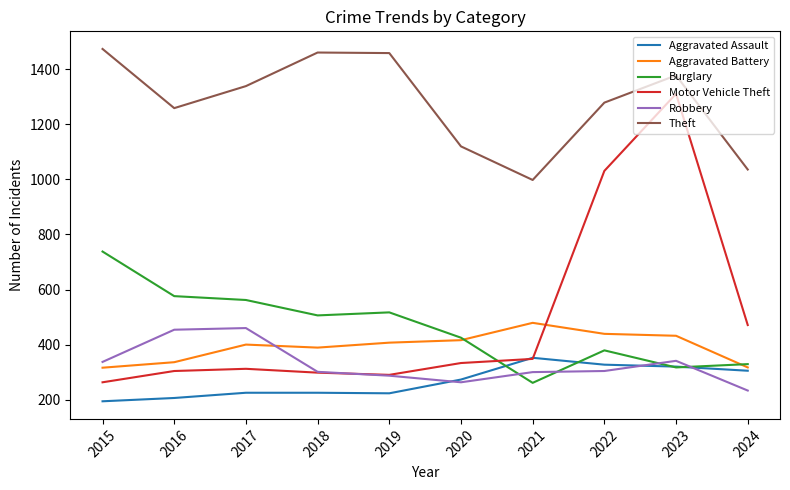

The value of Aggravated Battery at 2016 is 547. True or false?

False